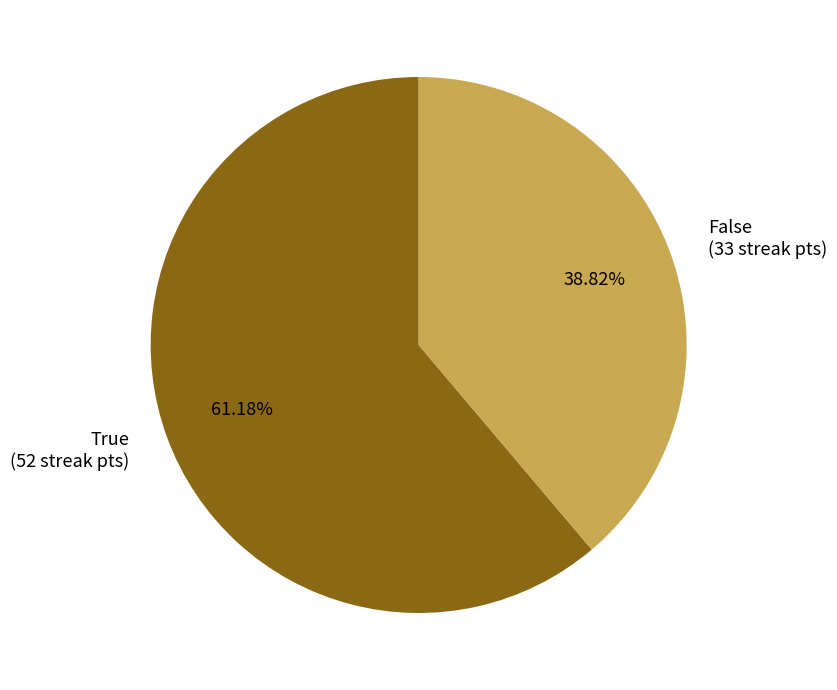

How many slices are in this pie chart?

2